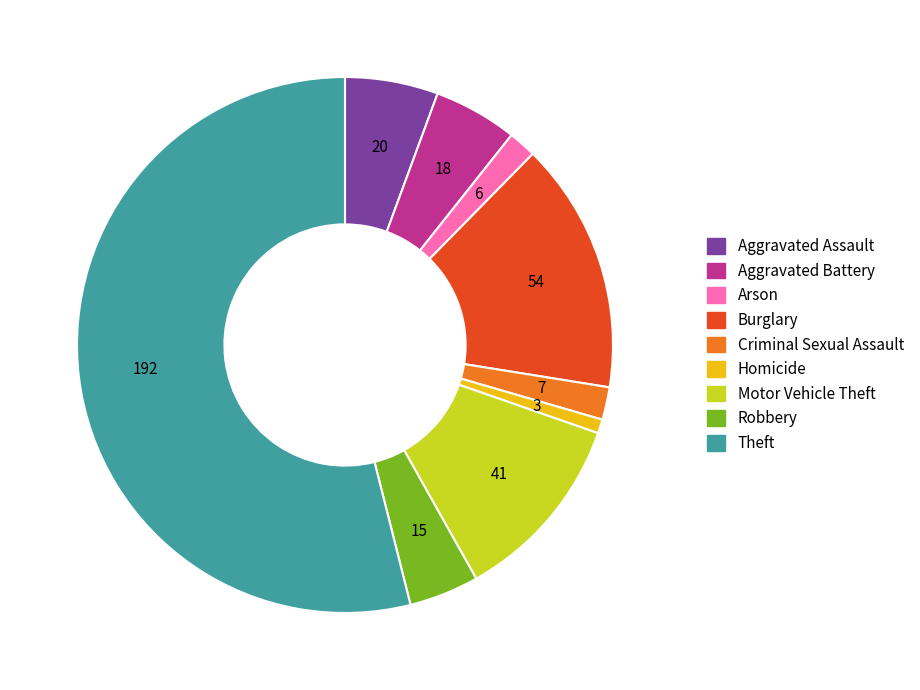

Is the sum of Robbery and Criminal Sexual Assault greater than half?

No